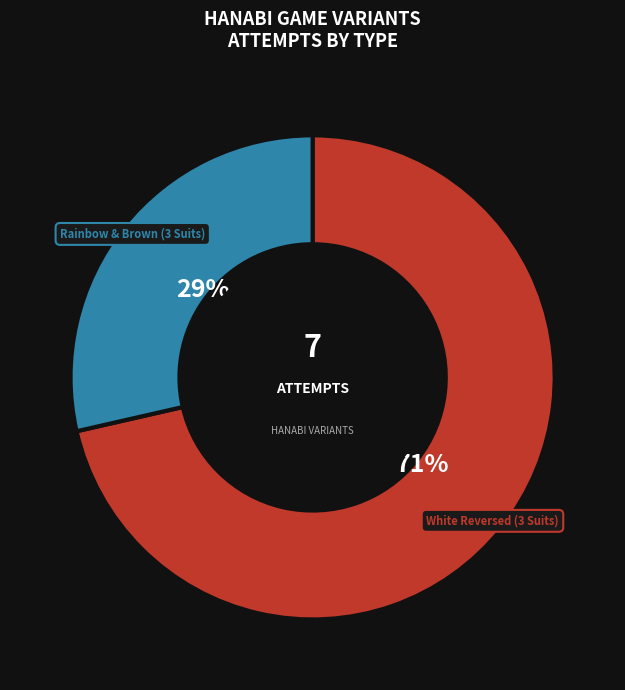

Which slice represents more than half of the pie?

White Reversed (3 Suits)